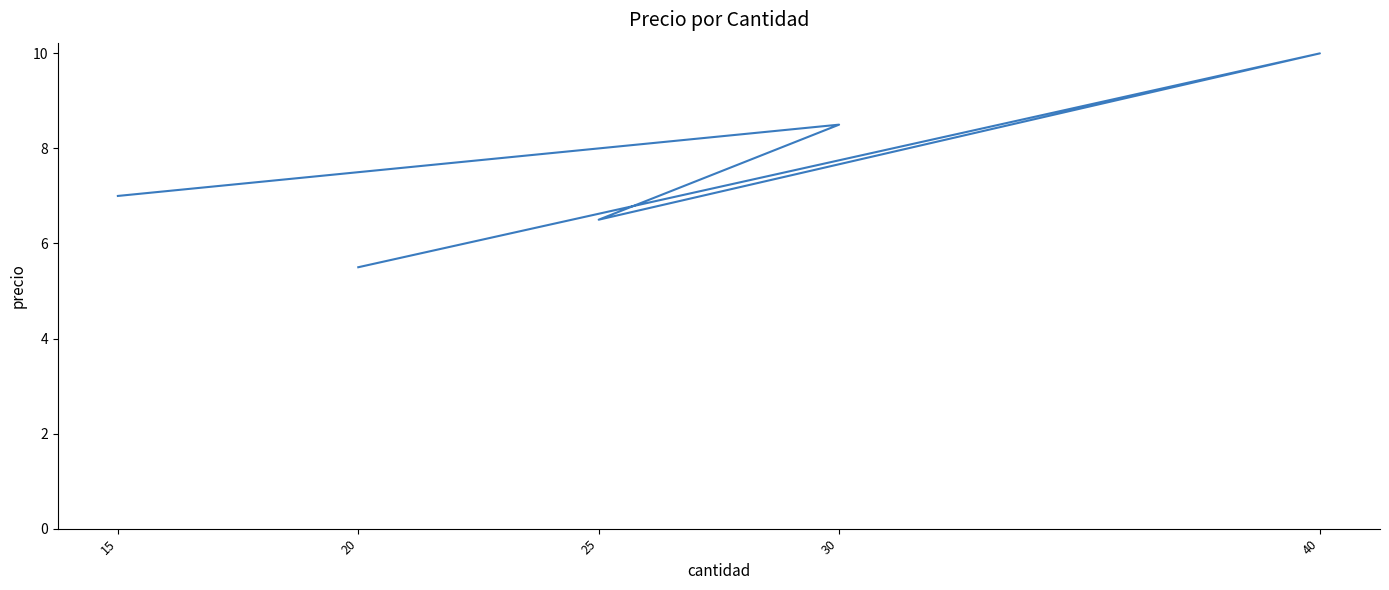

Is it true that the value at 20 is 9.1?

False